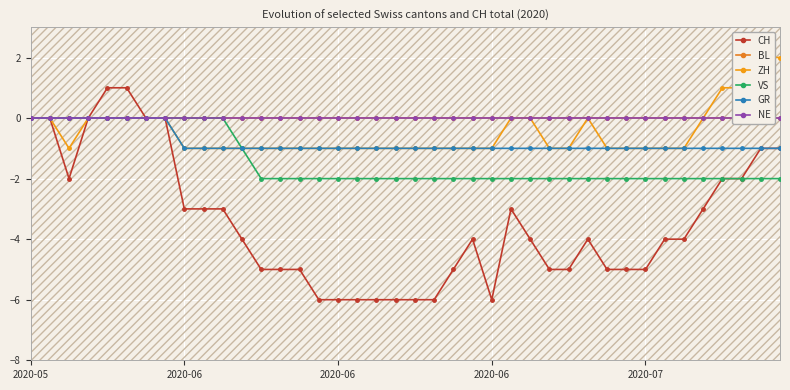

Between 6 and 36, which is larger?

6